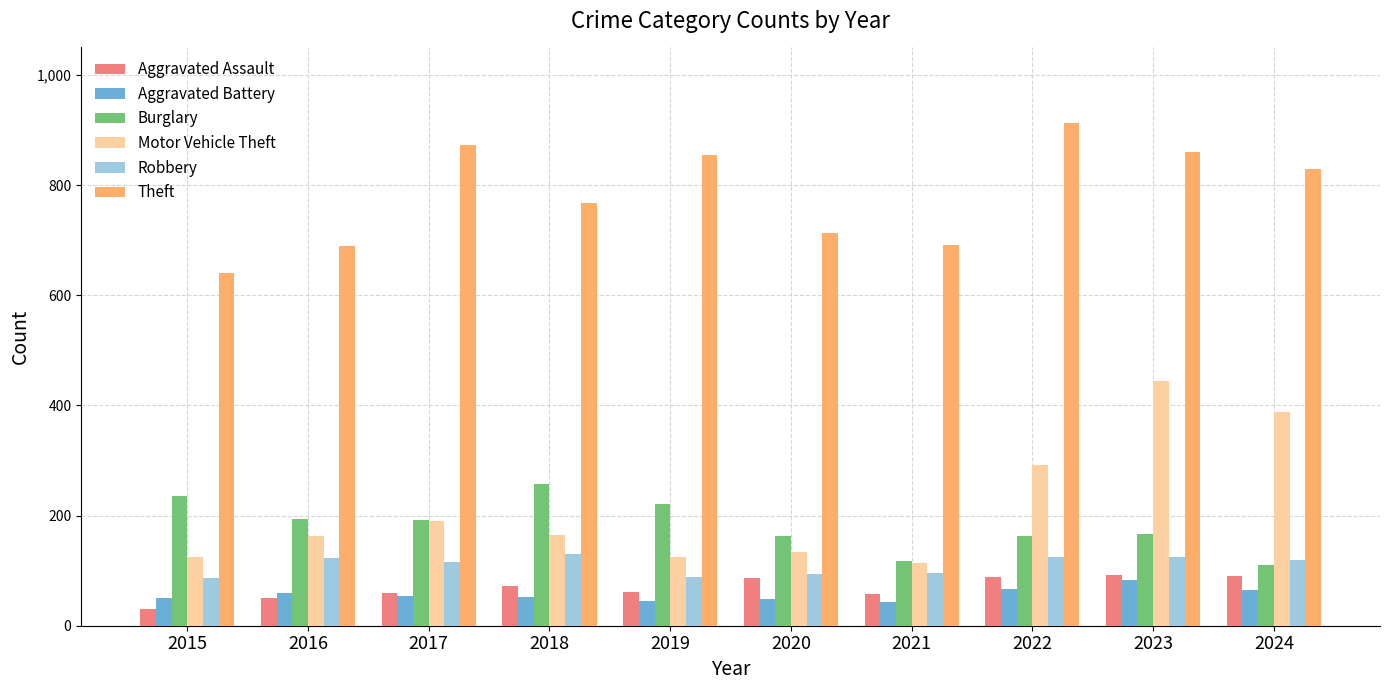

How many groups of bars are there?

10